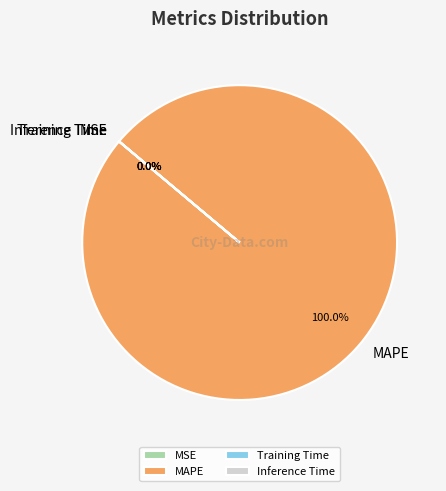

Does MAPE represent more than half of the total?

Yes